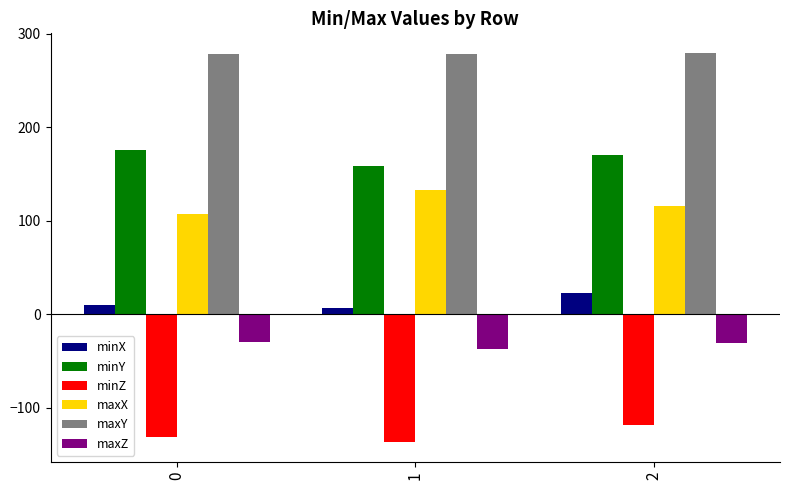

What is the maximum value shown in the chart?

279.7